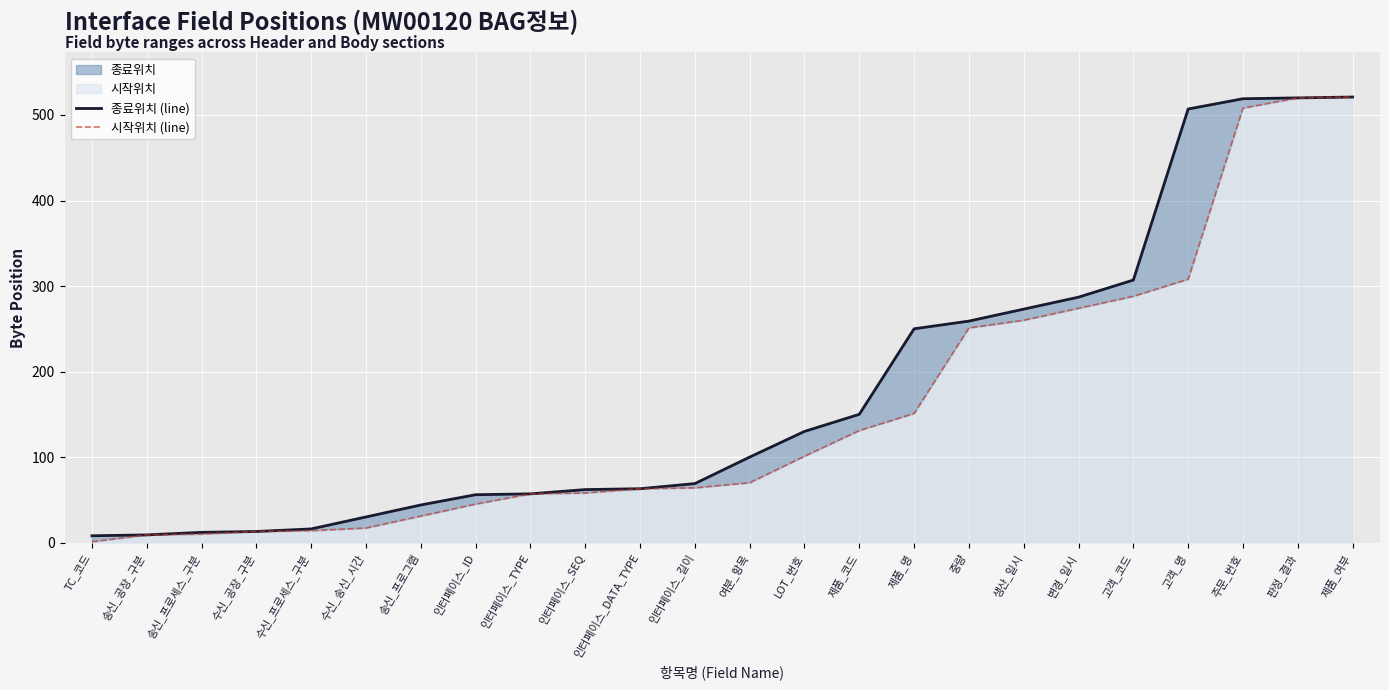

Reading right to left, transcribe all the data shown in this chart.

종료위치 (line): 521	520	519	507	307	287	273	259	250	150	130	100	69	63	62	57	56	44	30	16	13	12	9	8
시작위치 (line): 521	520	508	308	288	274	260	251	151	131	101	70	64	63	58	57	45	31	17	14	13	10	9	1